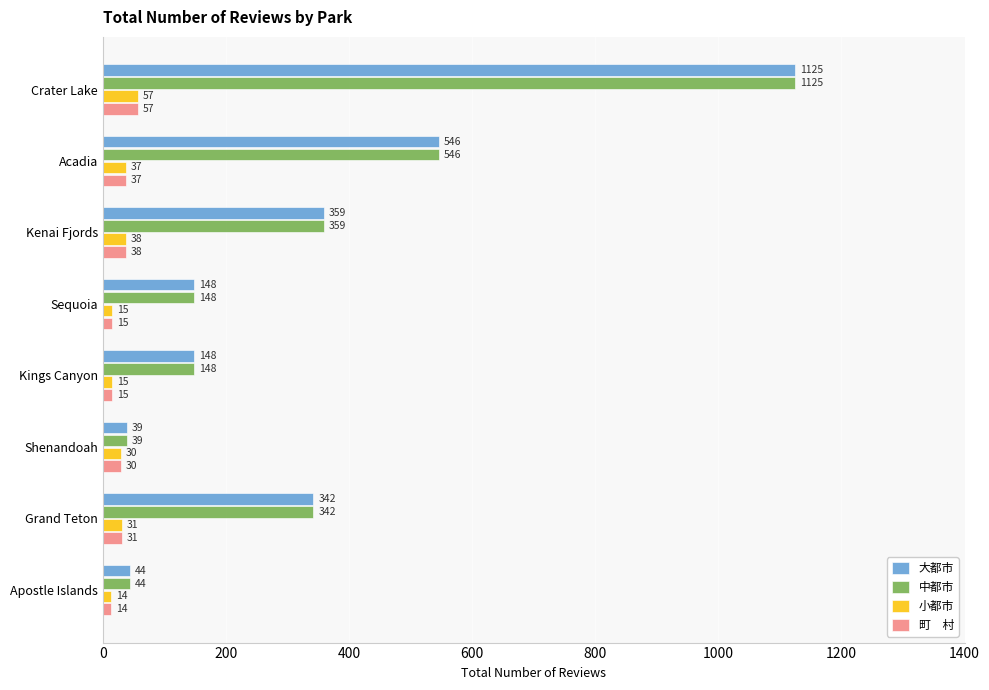

What is the minimum value shown in the chart?

14